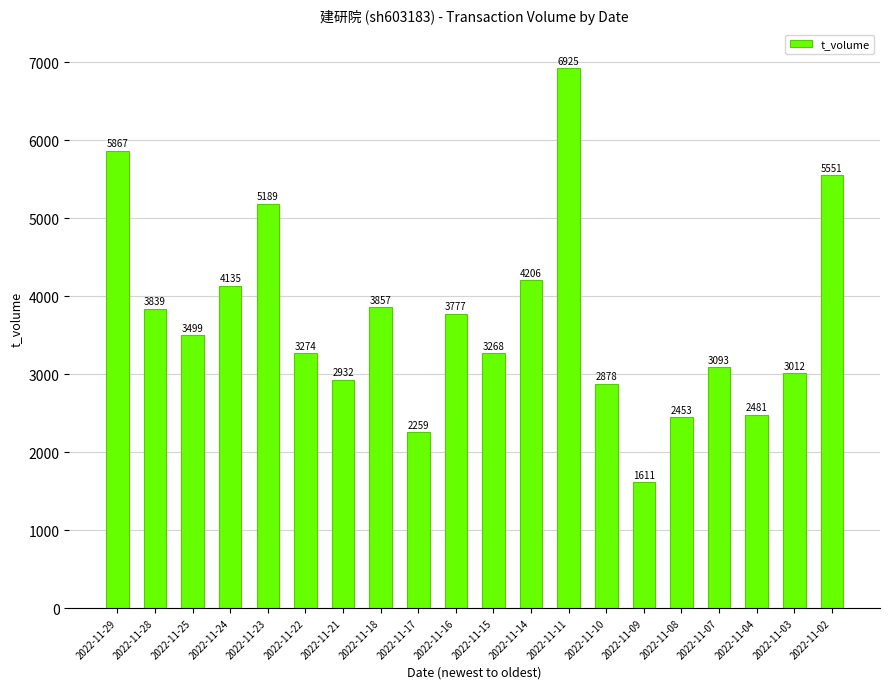

How many data points are less than 3499?

10